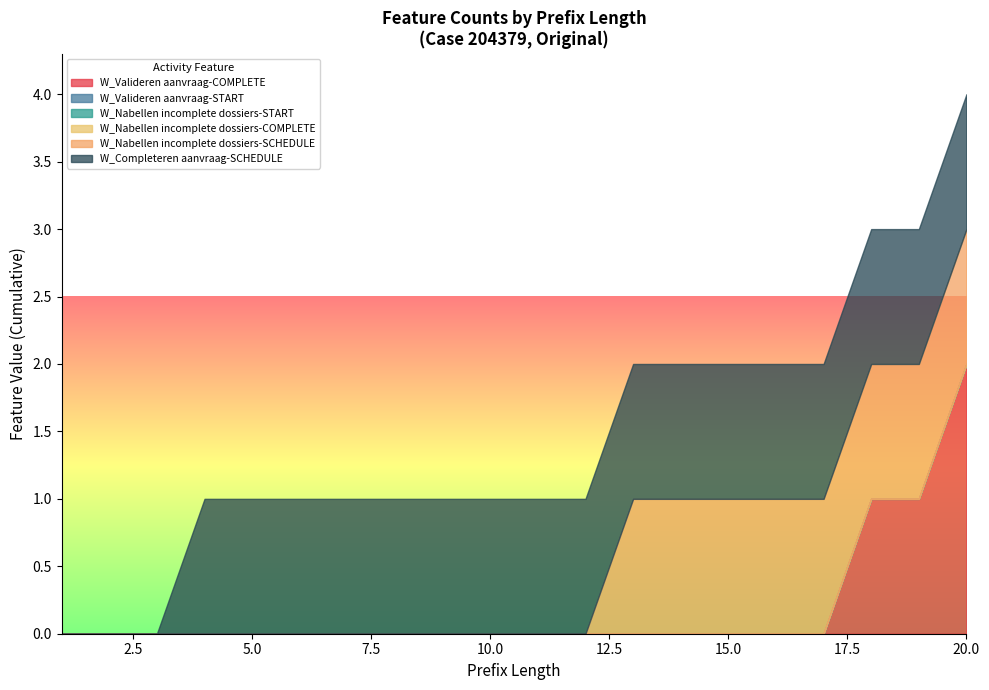

Does the chart have visible grid lines?

No